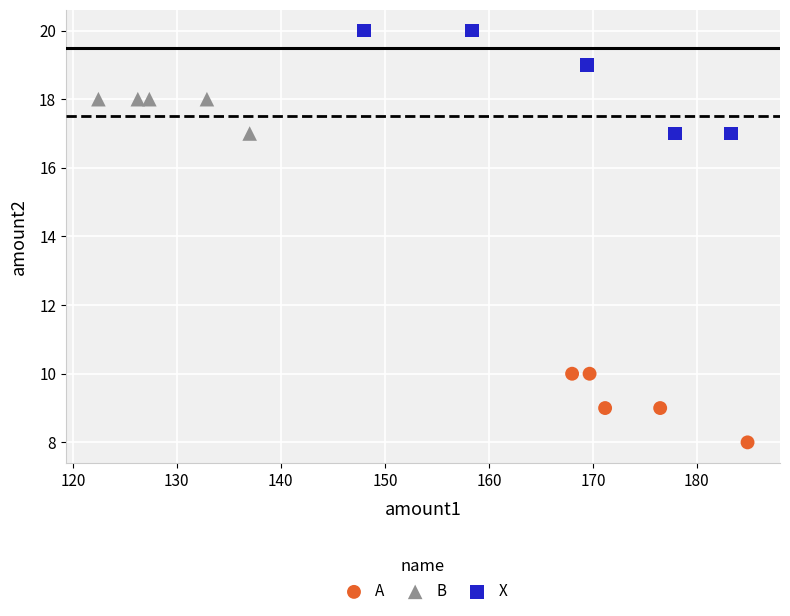

Which series has the widest spread of Y values?

X